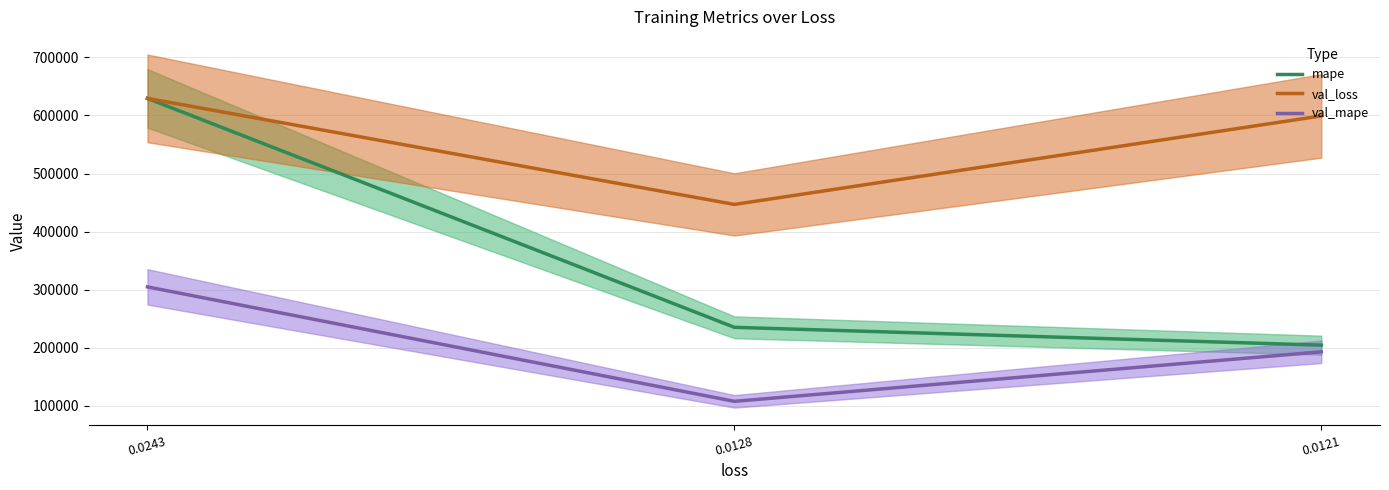

What is the difference between the mape values at 0.0121 and 0.0128?

30729.6